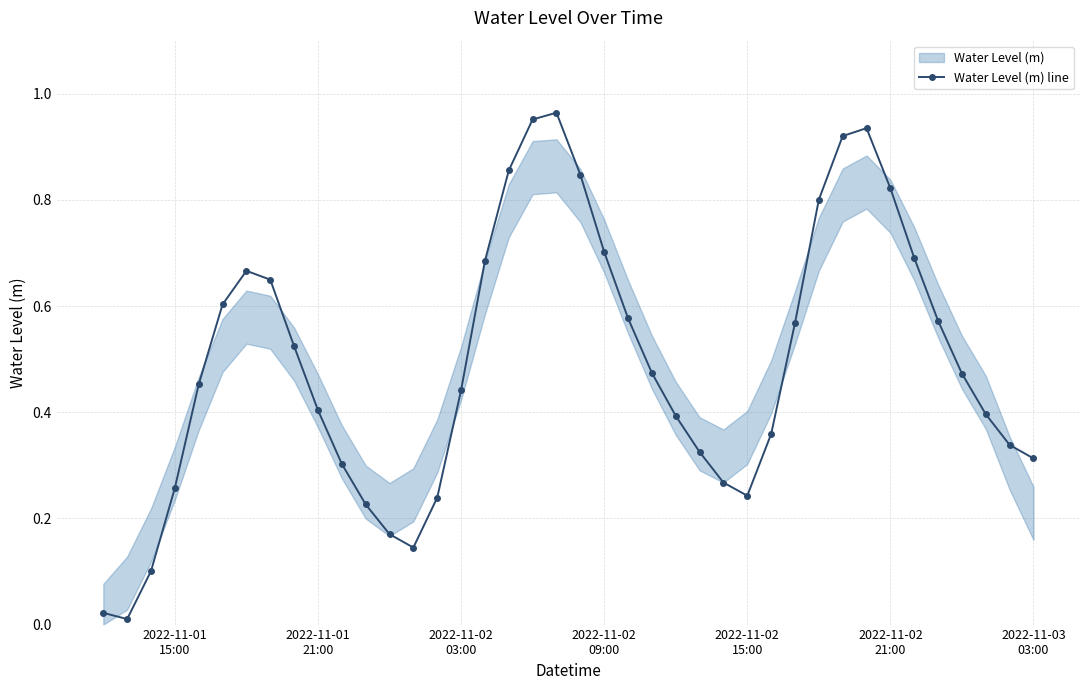

True or false: Water Level (m) line has more than 1 interior local peaks.

True